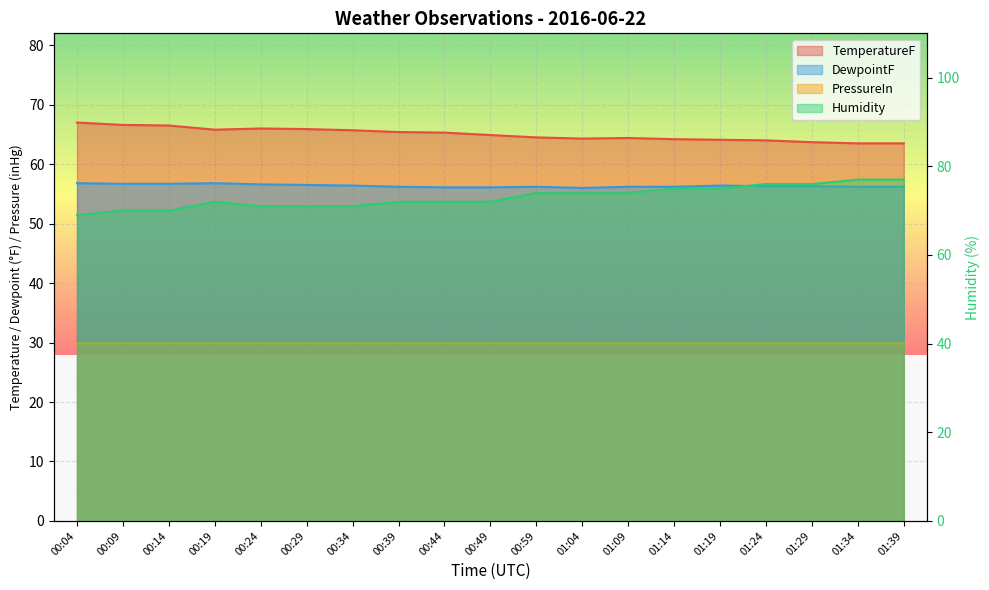

Reading right to left, transcribe all the data shown in this chart.

TemperatureF: 01:39=63.5	01:34=63.5	01:29=63.7	01:24=64.0	01:19=64.1	01:14=64.2	01:09=64.4	01:04=64.3	00:59=64.5	00:49=64.9	00:44=65.3	00:39=65.4	00:34=65.7	00:29=65.9	00:24=66.0	00:19=65.8	00:14=66.5	00:09=66.6	00:04=67.0
DewpointF: 01:39=56.2	01:34=56.2	01:29=56.3	01:24=56.3	01:19=56.4	01:14=56.2	01:09=56.2	01:04=56.0	00:59=56.2	00:49=56.1	00:44=56.1	00:39=56.2	00:34=56.4	00:29=56.5	00:24=56.6	00:19=56.8	00:14=56.7	00:09=56.7	00:04=56.8
Humidity: 01:39=77.0	01:34=77.0	01:29=76.0	01:24=76.0	01:19=75.0	01:14=75.0	01:09=74.0	01:04=74.0	00:59=74.0	00:49=72.0	00:44=72.0	00:39=72.0	00:34=71.0	00:29=71.0	00:24=71.0	00:19=72.0	00:14=70.0	00:09=70.0	00:04=69.0
PressureIn: 01:39=29.9	01:34=29.9	01:29=29.9	01:24=29.9	01:19=29.9	01:14=29.9	01:09=29.9	01:04=29.9	00:59=29.9	00:49=29.9	00:44=29.9	00:39=29.9	00:34=29.9	00:29=29.9	00:24=29.9	00:19=29.9	00:14=29.9	00:09=29.9	00:04=29.9